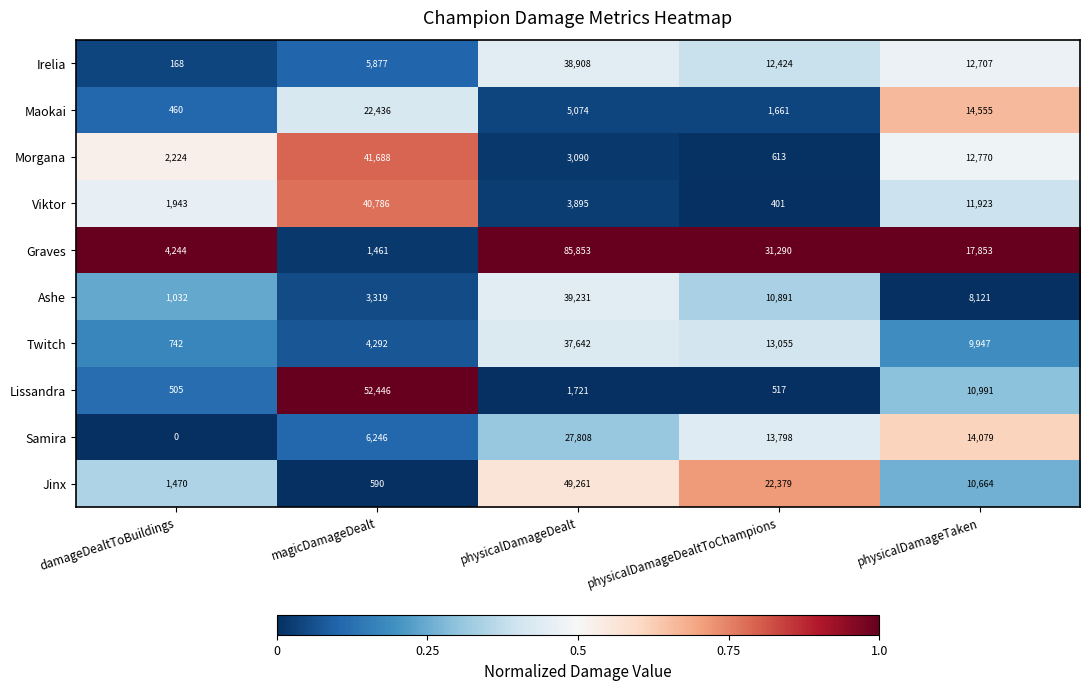

Which category has the highest value across all series?

physicalDamageDealt